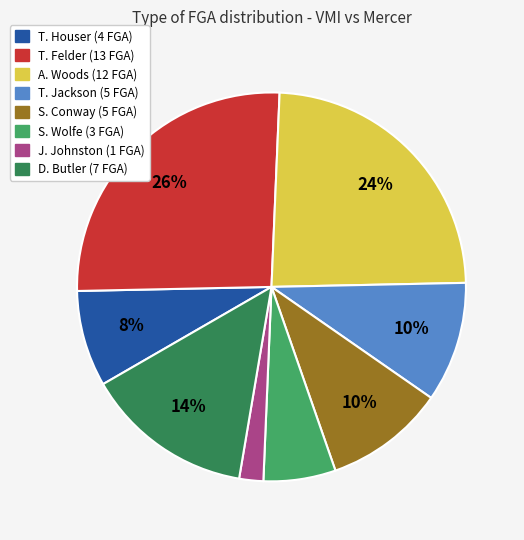

To the nearest percent, what portion does T. Houser represent?

8%